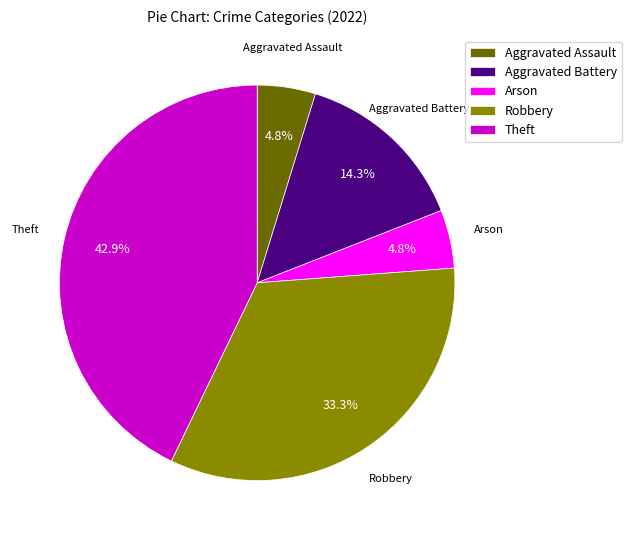

Is there a majority slice in this chart?

No